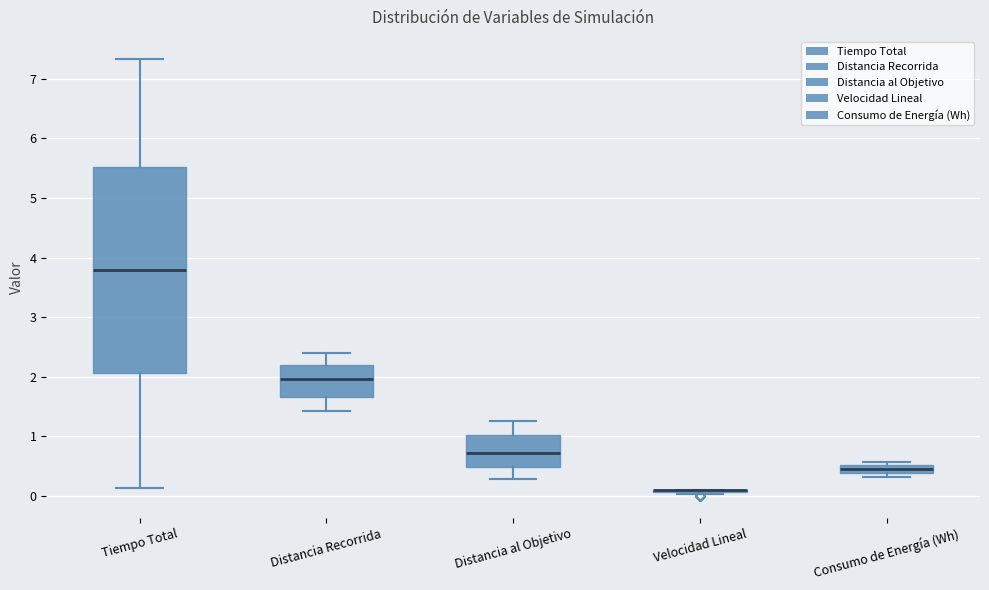

Which box is the tallest, from its lower edge to its upper edge?

Tiempo Total